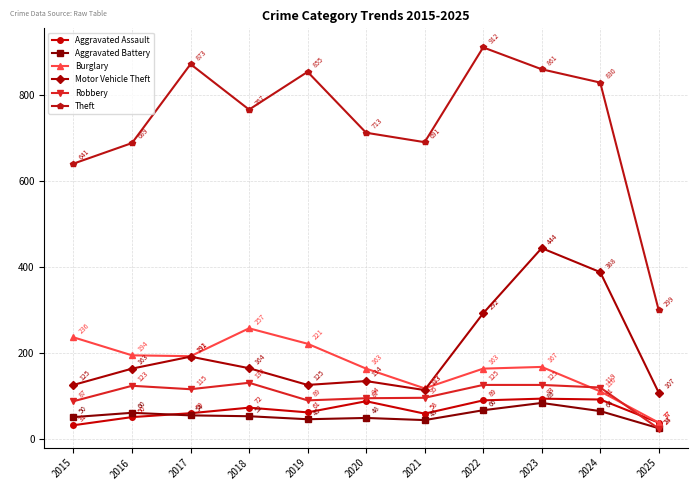

Rank the series by their maximum value, from lowest to highest.

Aggravated Battery, Aggravated Assault, Robbery, Burglary, Motor Vehicle Theft, Theft